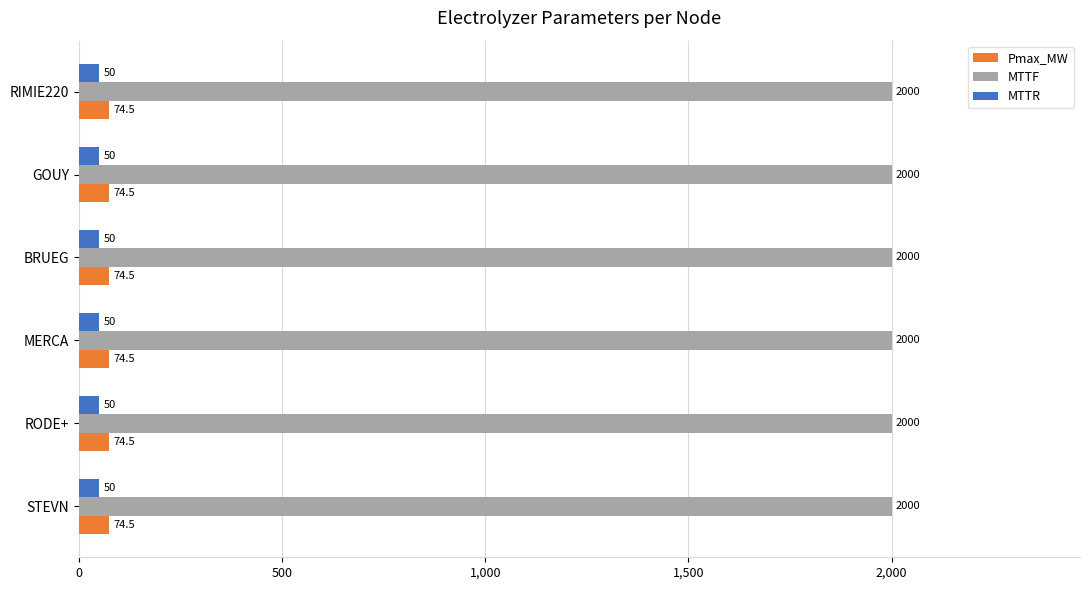

At how many categories does at least one series exceed 415?

6